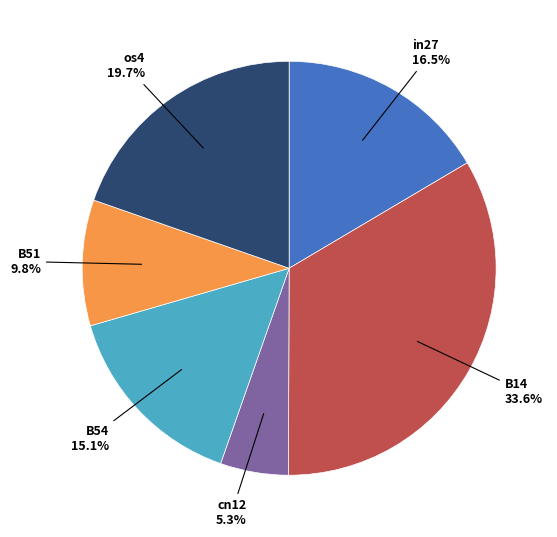

Is there any slice that represents more than half of the pie?

No